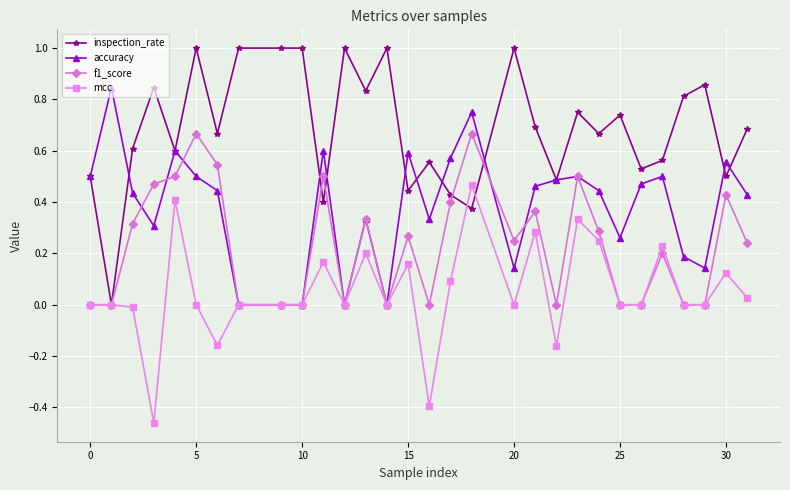

True or false: accuracy has more than 2 points higher than both neighbors.

True